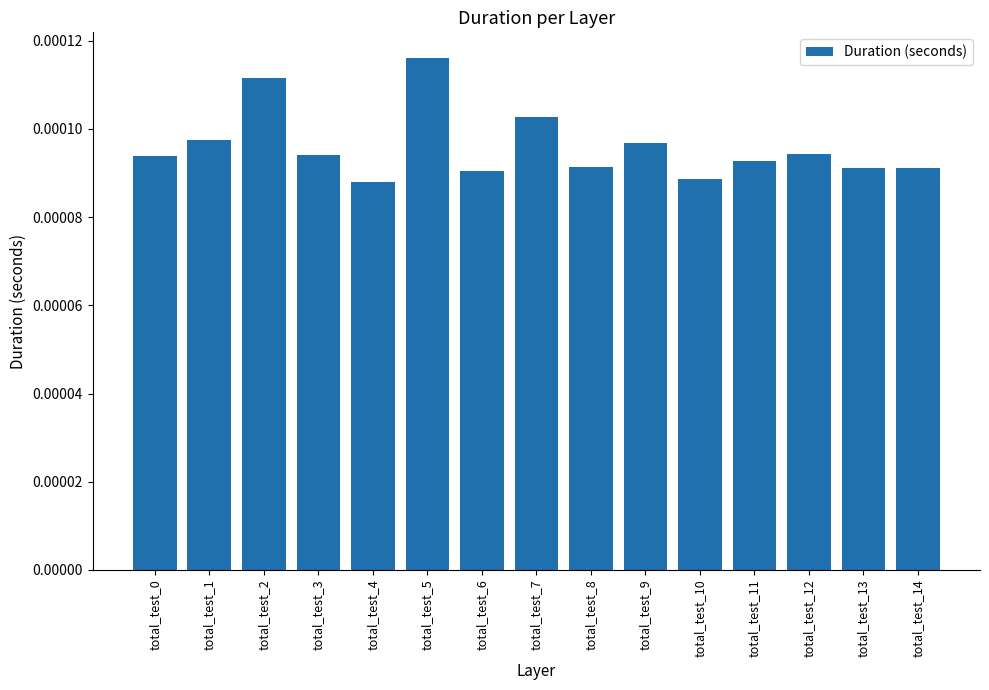

Between total_test_13 and total_test_10, which is larger?

total_test_13